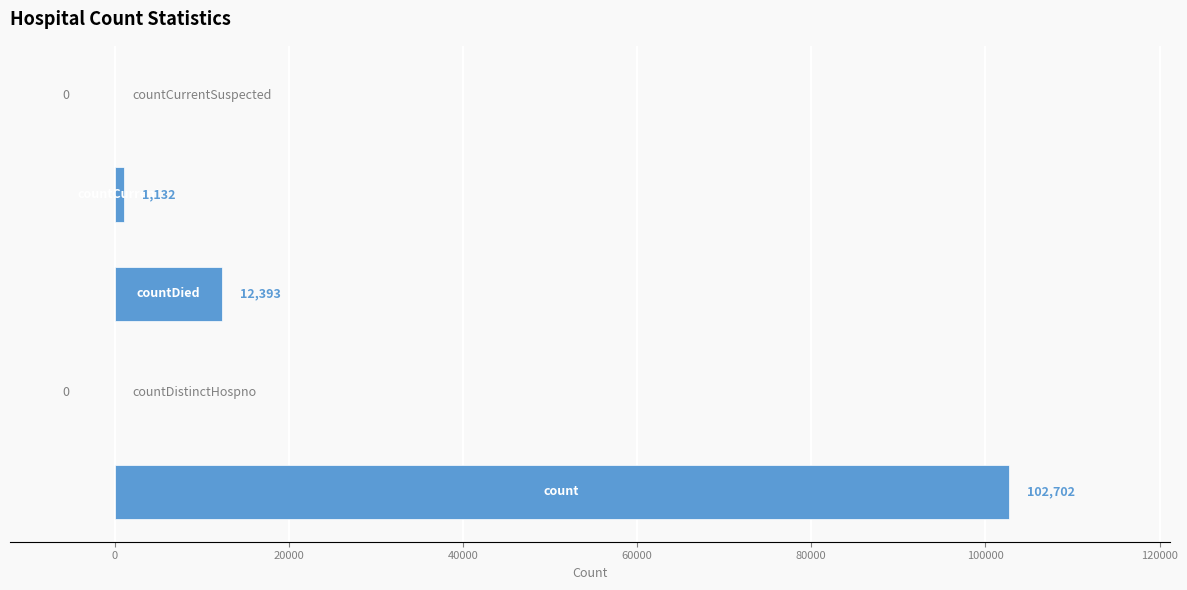

What is the sum of all values?

116227